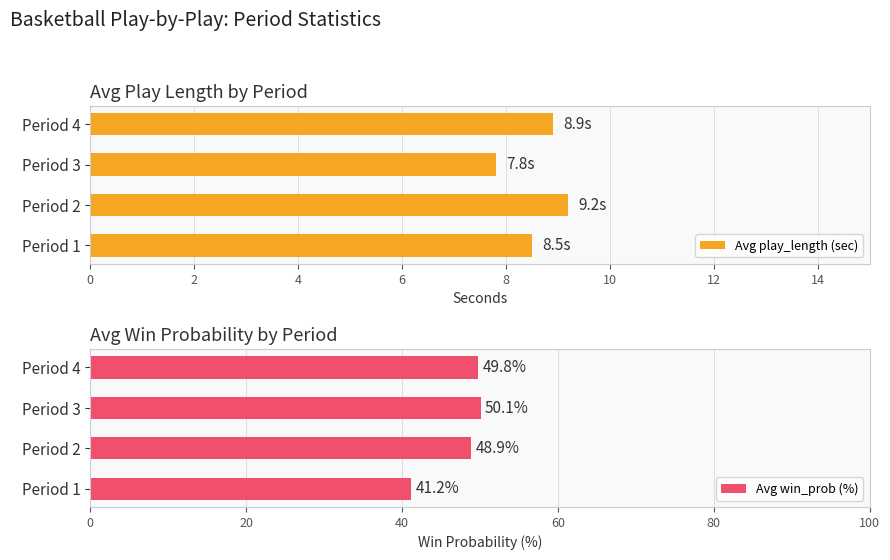

What is the difference between the Avg win_prob (%) values at Period 4 and Period 3?

0.3